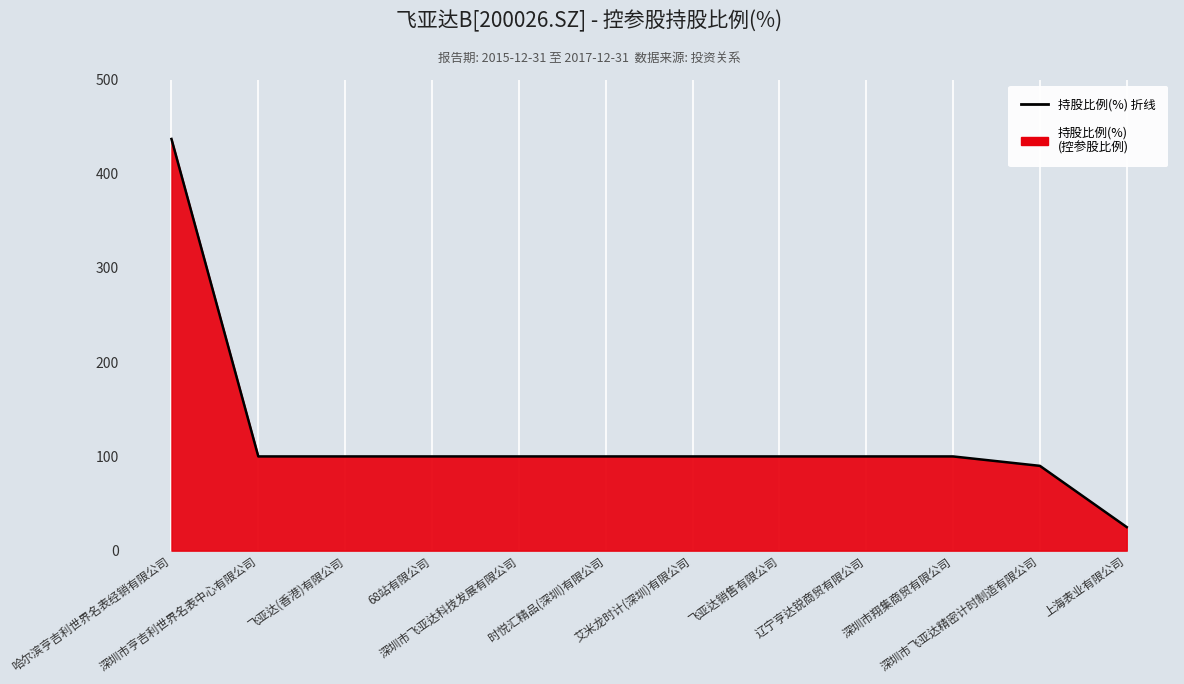

The chart shows a value of 100.0 at 时悦汇精品(深圳)有限公司. True or false?

True